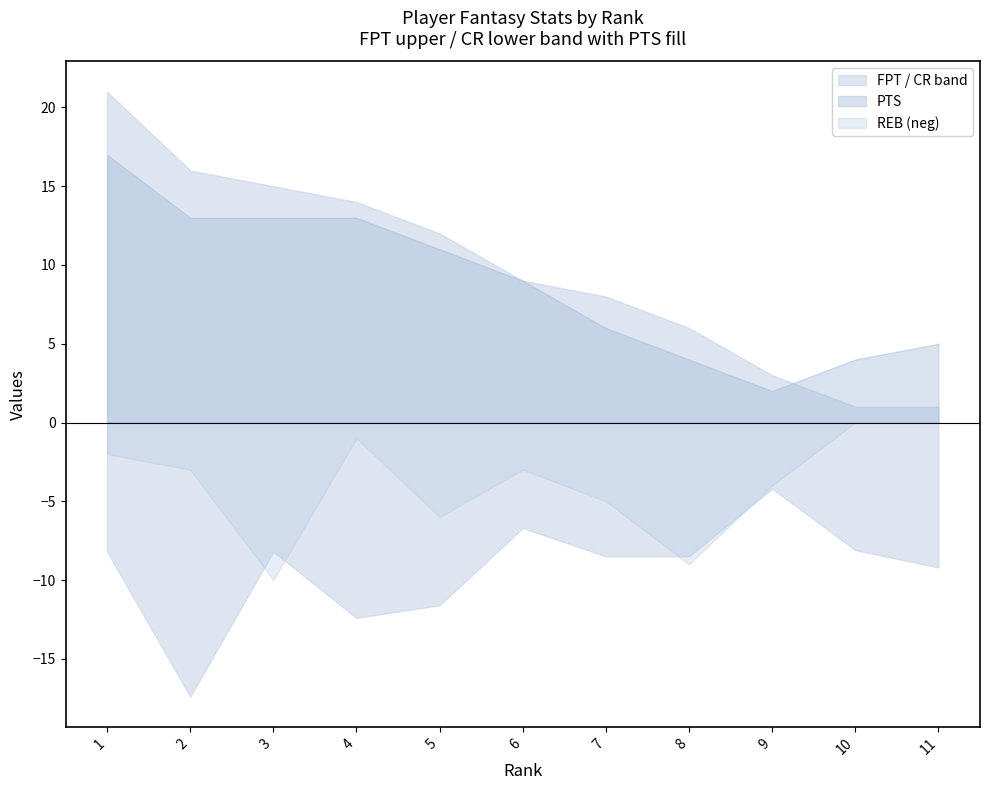

What is the lowest value of the FPT series?

1.0